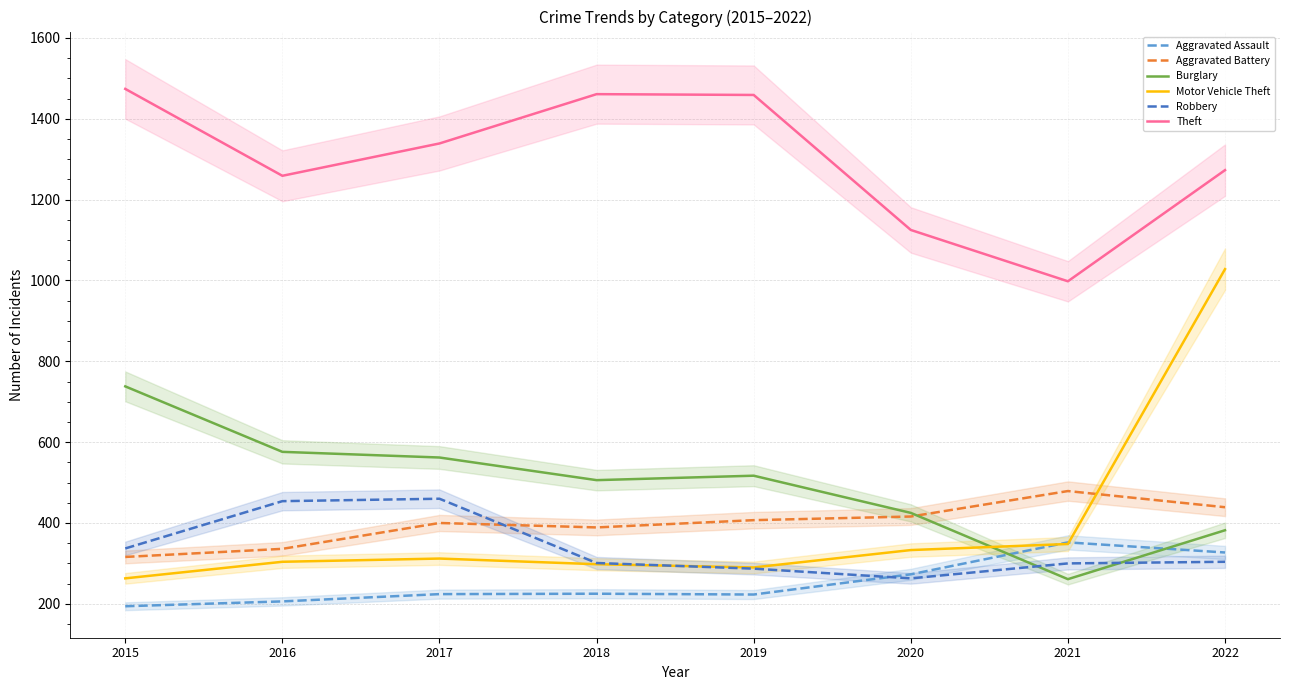

At which label does Motor Vehicle Theft first exceed 312?

2020